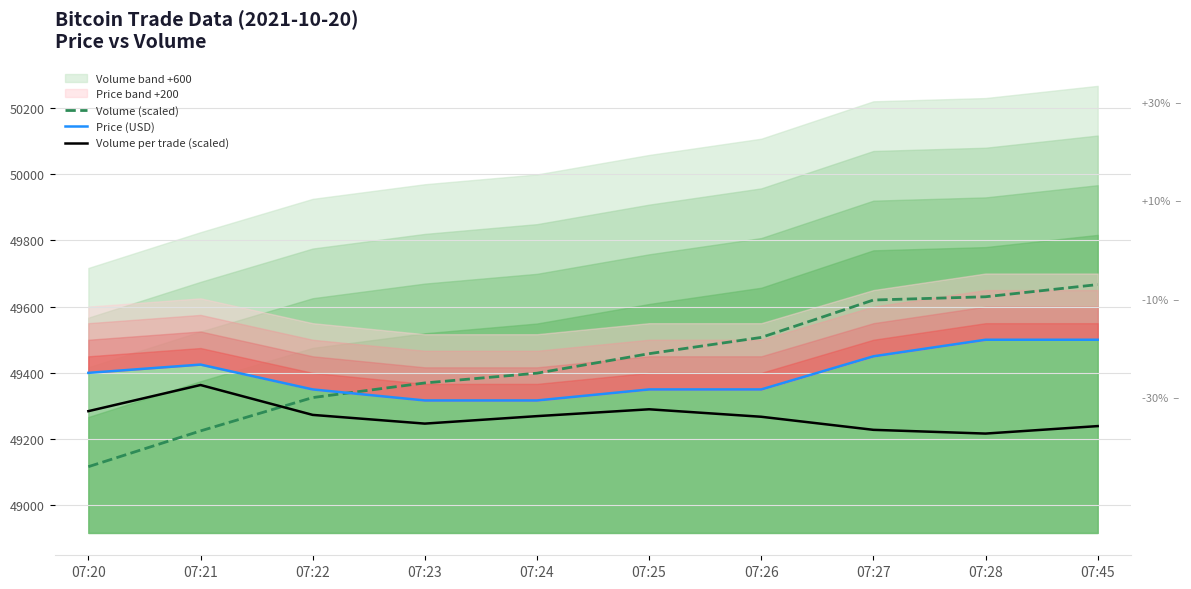

Reading right to left, what are all the values shown in this chart?

Volume (scaled): 07:45=49666.6	07:28=49629.8	07:27=49620.0	07:26=49507.0	07:25=49457.9	07:24=49399.0	07:23=49369.6	07:22=49325.4	07:21=49224.7	07:20=49116.7
Price (USD): 07:45=49500.0	07:28=49500.0	07:27=49450.0	07:26=49350.0	07:25=49350.0	07:24=49316.7	07:23=49316.7	07:22=49350.0	07:21=49425.0	07:20=49400.0
Volume per trade (scaled): 07:45=49239.3	07:28=49216.7	07:27=49228.0	07:26=49267.5	07:25=49290.0	07:24=49269.3	07:23=49246.8	07:22=49273.1	07:21=49363.3	07:20=49284.4